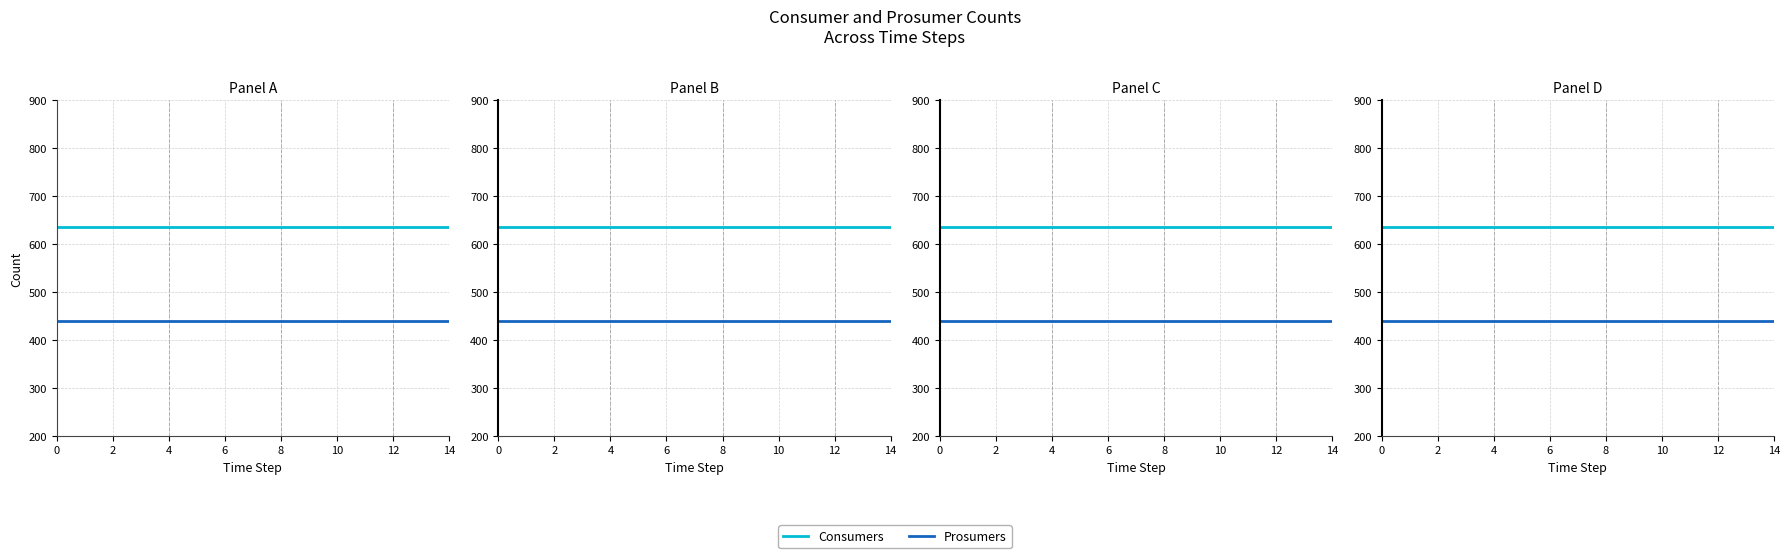

Reading right to left, what are all the values shown in this chart?

Consumers: 635	635	635	635	635	635	635	635	635	635	635	635	635	635	635
Prosumers: 440	440	440	440	440	440	440	440	440	440	440	440	440	440	440